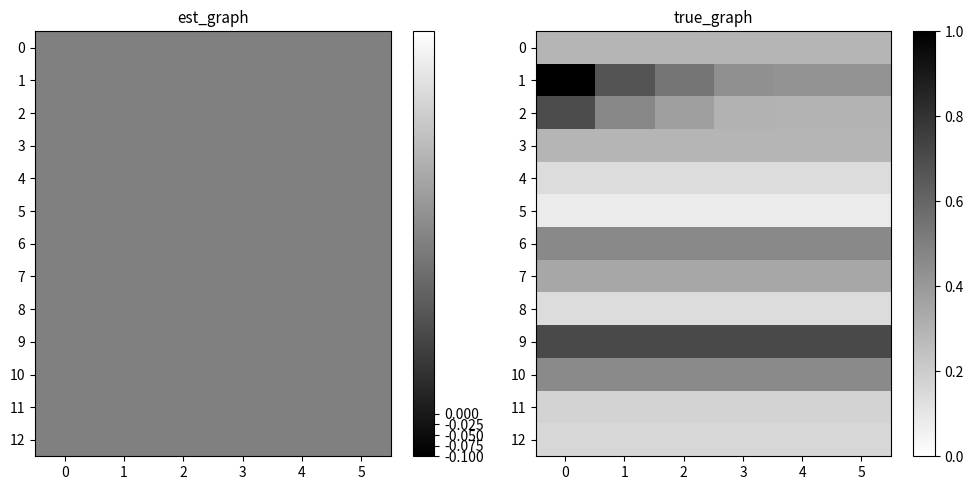

Is it true that 1 equals 0.8 at 2?

False